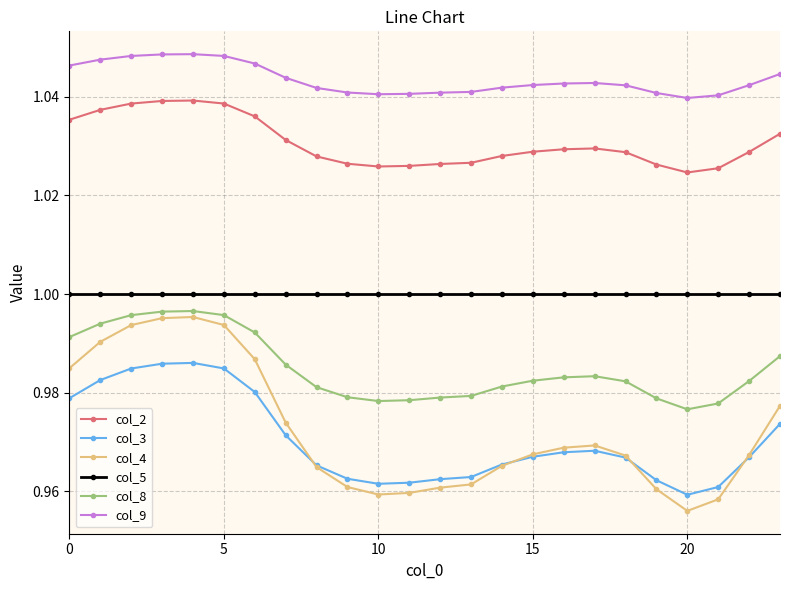

What are all the series names shown in the legend?

col_2, col_3, col_4, col_5, col_8, col_9